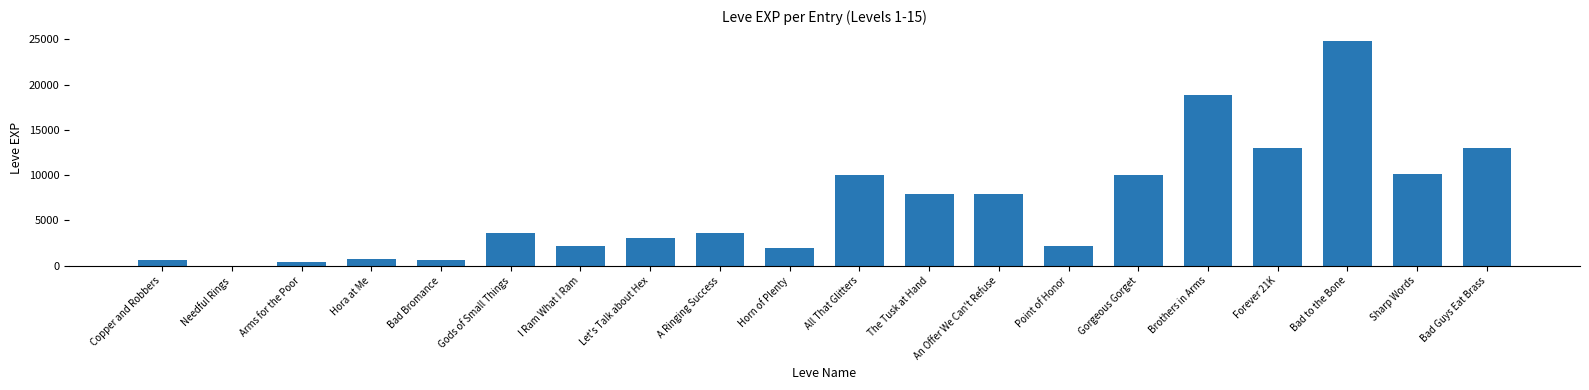

True or false: the data shows 630 at Copper and Robbers.

True